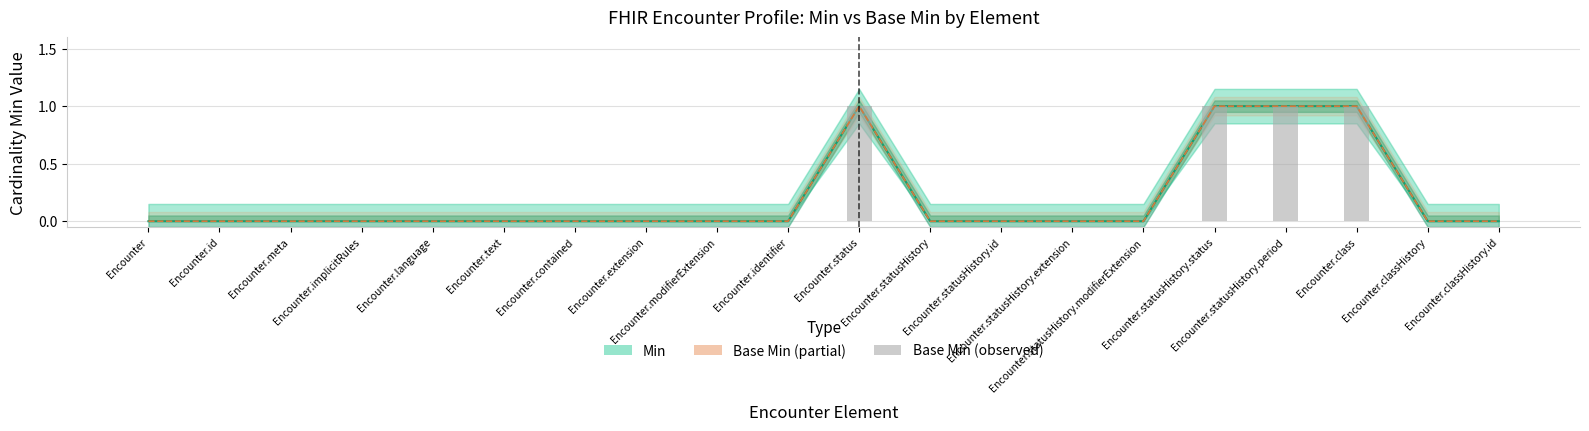

At how many categories does at least one series exceed 0?

4